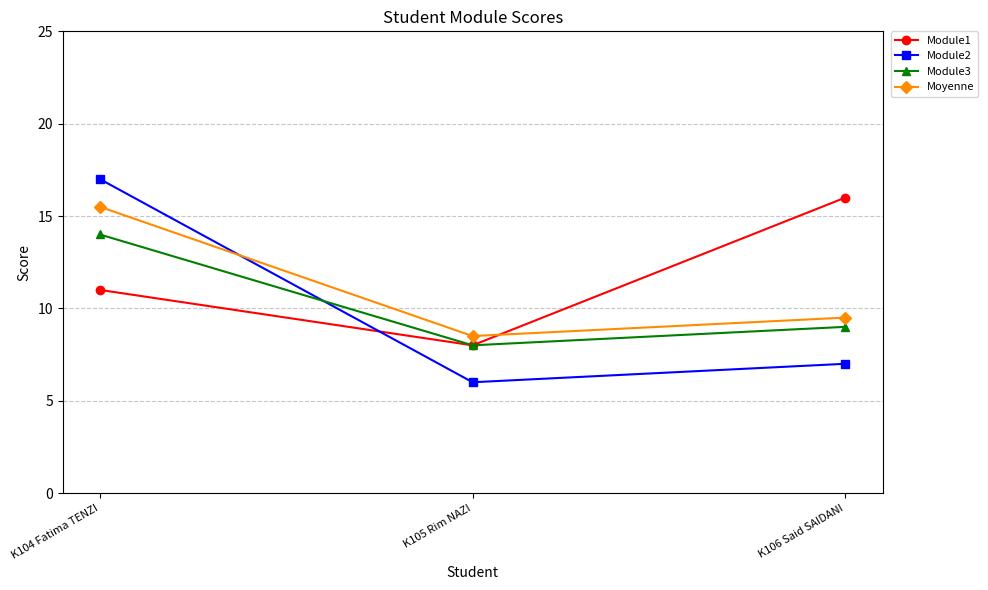

The Module1 series shows 8.0 at K105 Rim NAZI. True or false?

True